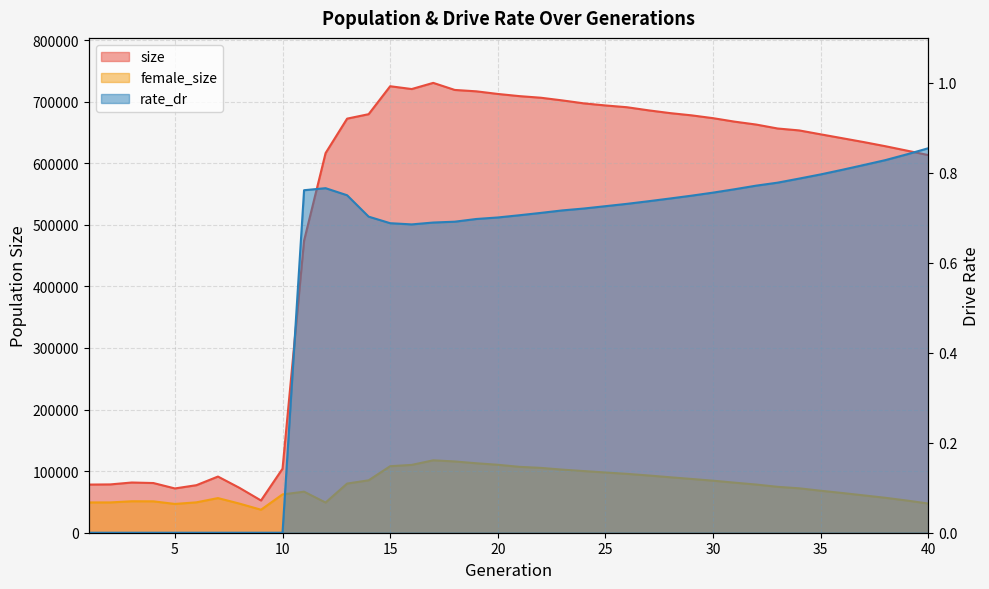

True or false: rate_dr and female_size cross at least once.

False